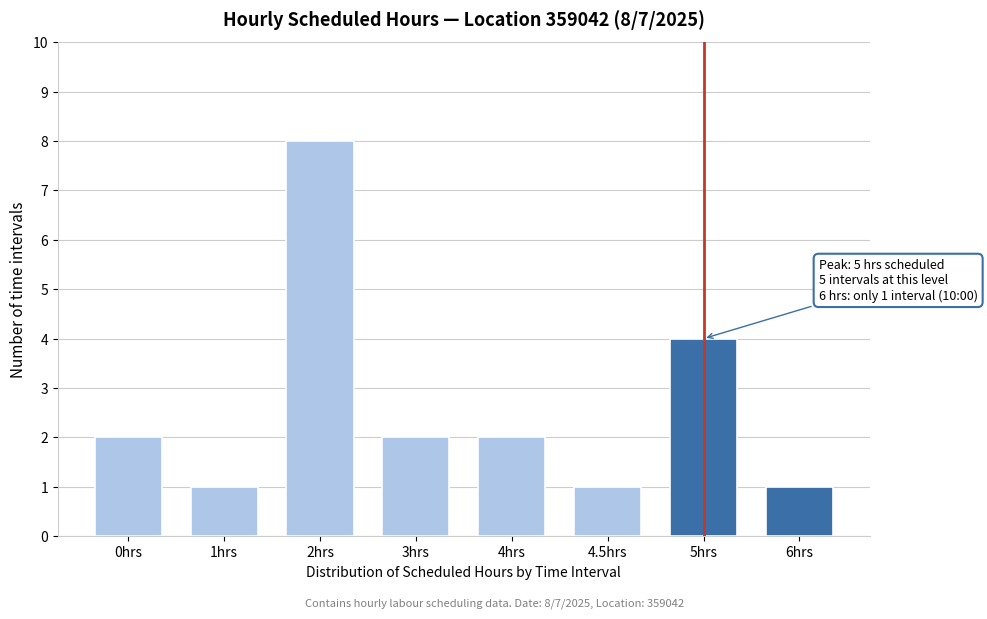

Reading left to right, extract all data points from this chart.

2	1	8	2	2	1	4	1